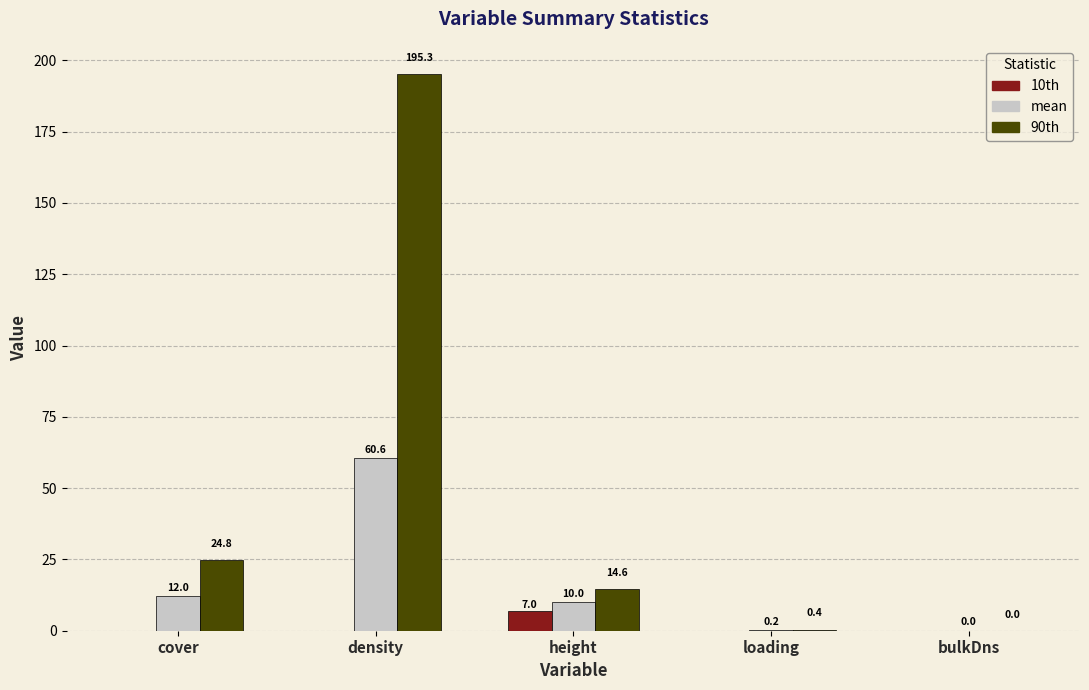

What is the sum of all 90th values?

235.1